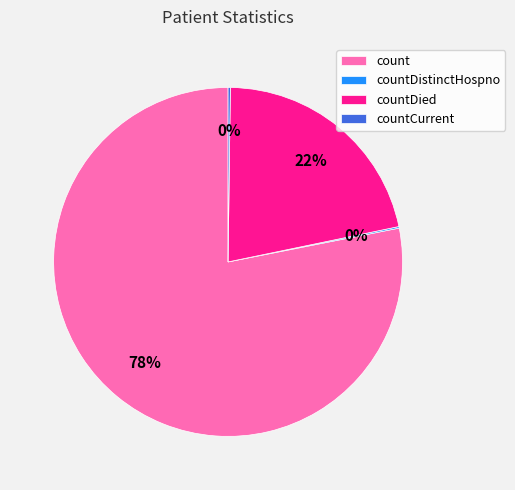

What is the largest slice in the pie chart?

count